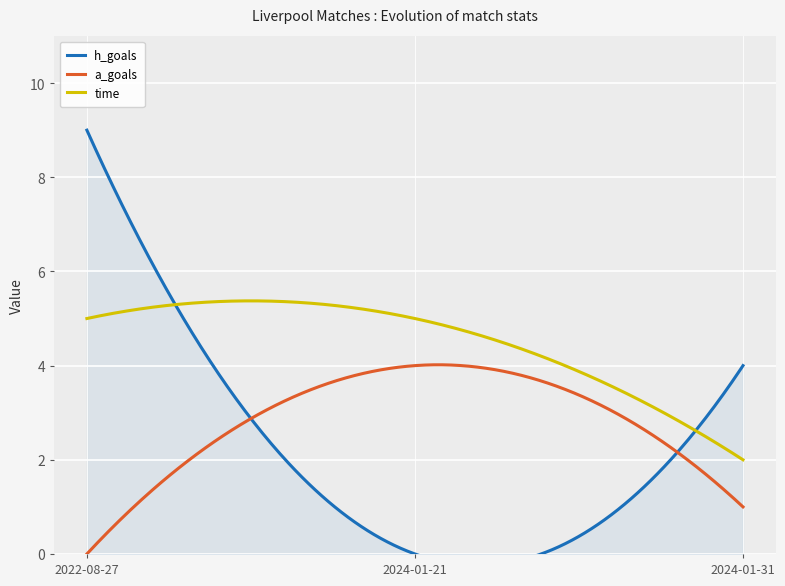

Which category has the highest value in the a_goals series?

2024-01-21